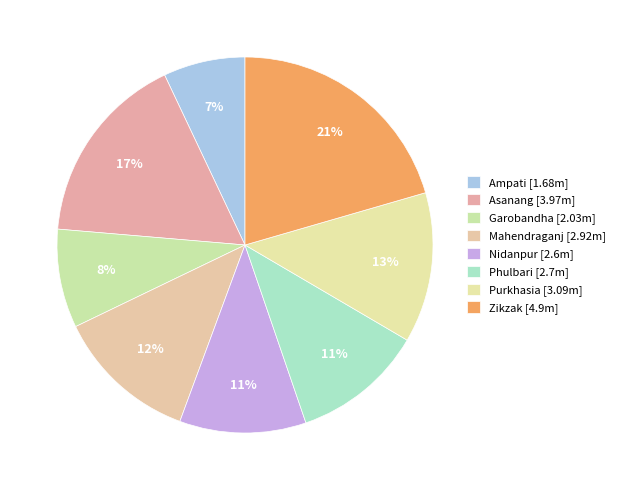

Count the number of slices in the pie.

8